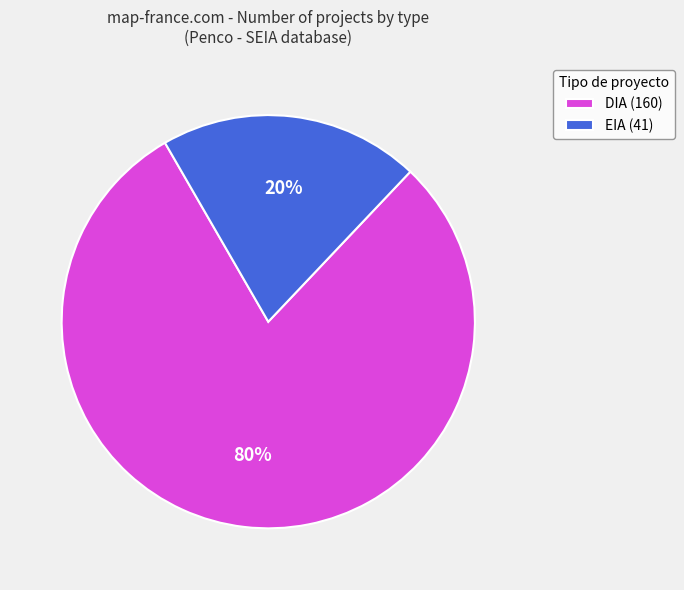

Do DIA (160) and EIA (41) together represent more than half of the pie?

Yes